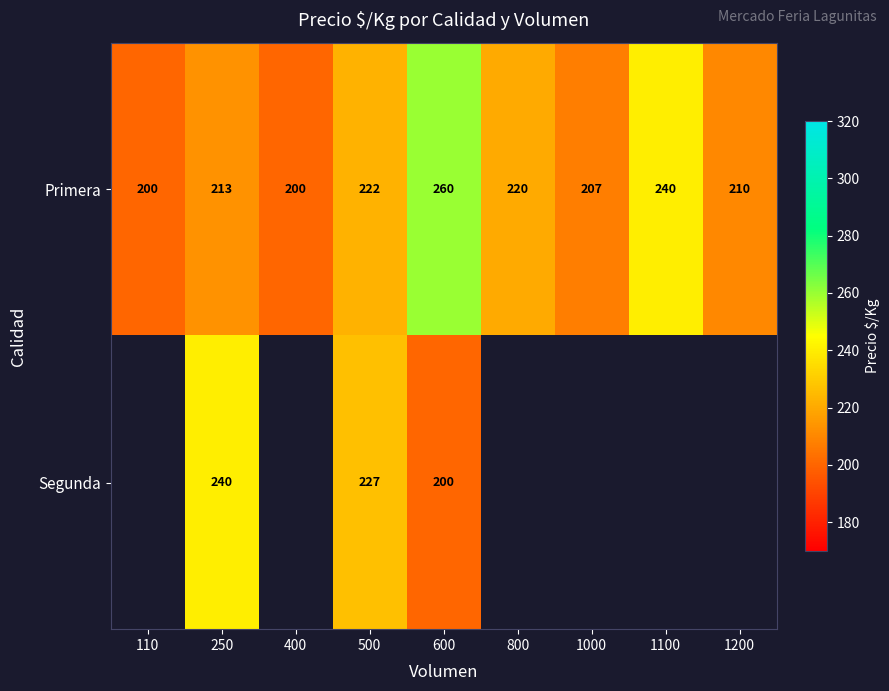

The Primera series shows 57.1 at 1200. True or false?

False